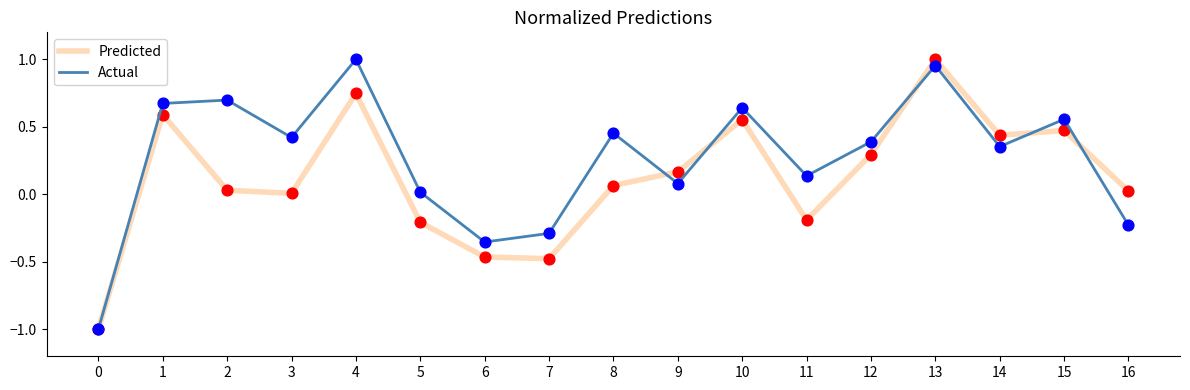

Which series changed the most between 3 and 10?

Predicted